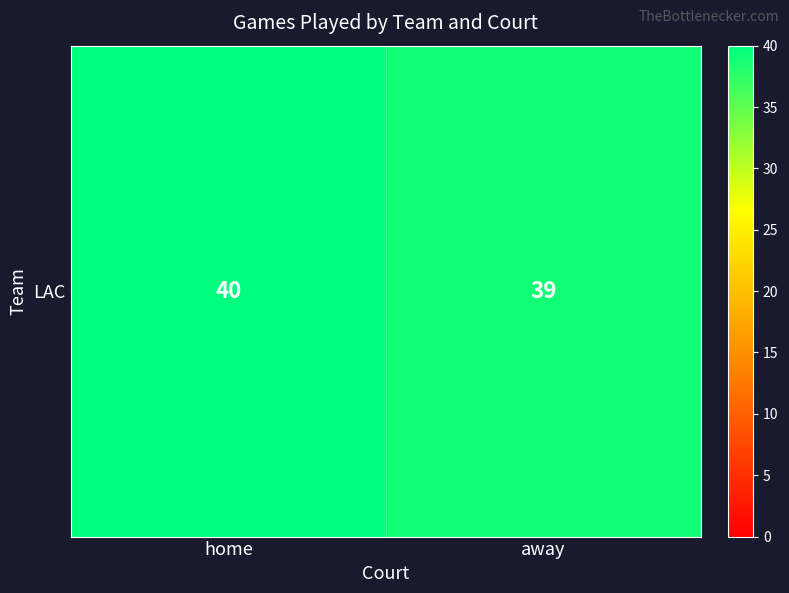

What is the ratio of the value at home to the value at away?

1.0